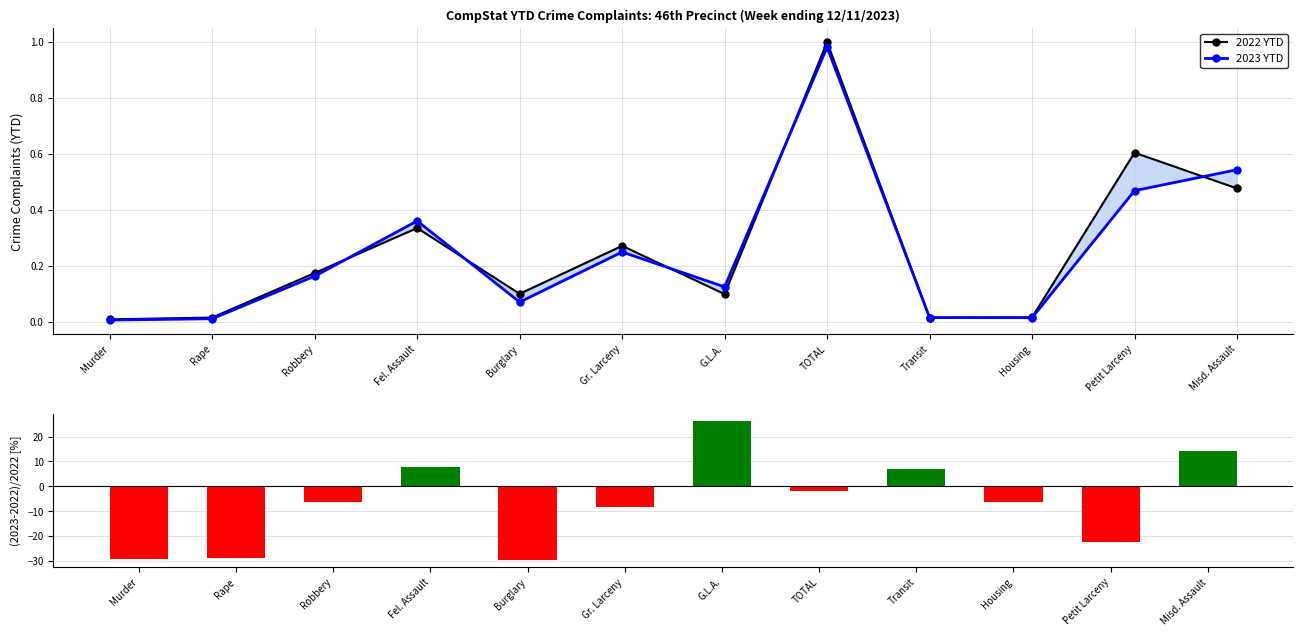

What is the difference between the % Change YTD values at Misd. Assault and Murder?

43.5